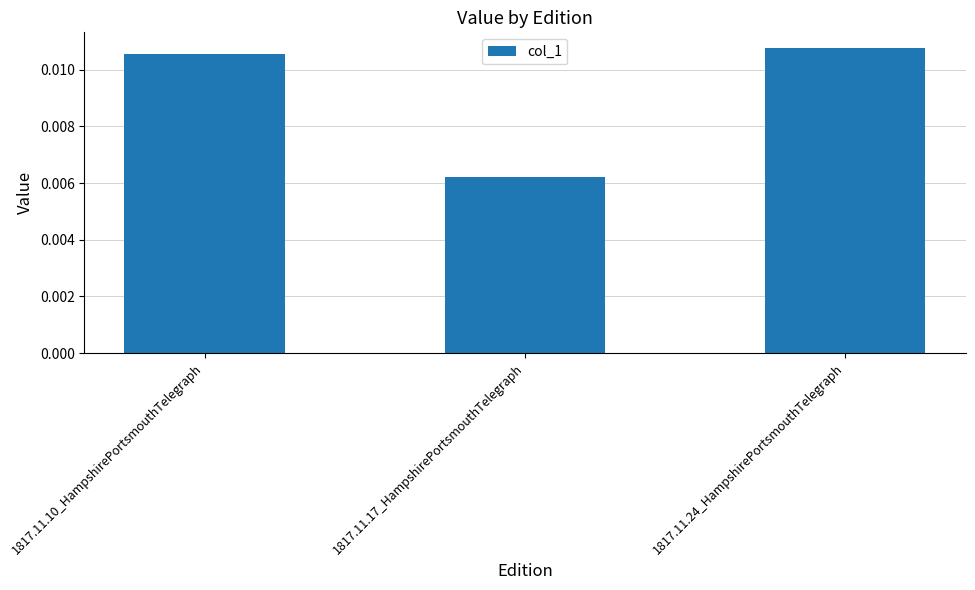

Which category has the lowest value across all series?

1817.11.17_HampshirePortsmouthTelegraph